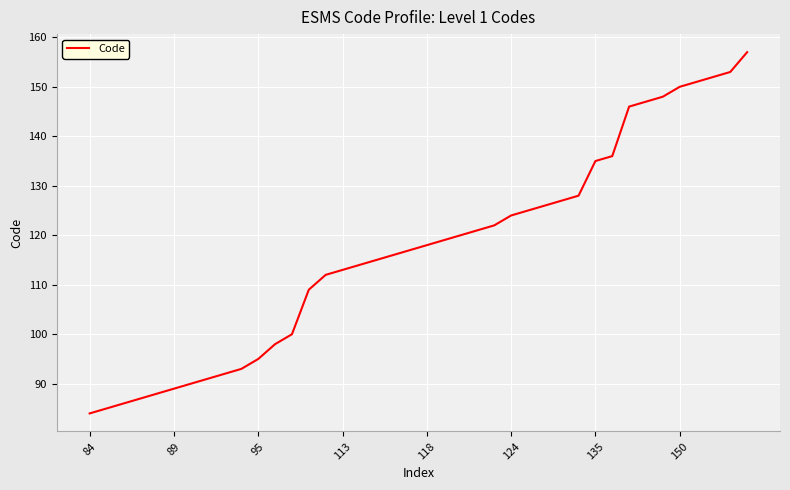

What is the smallest value displayed?

84